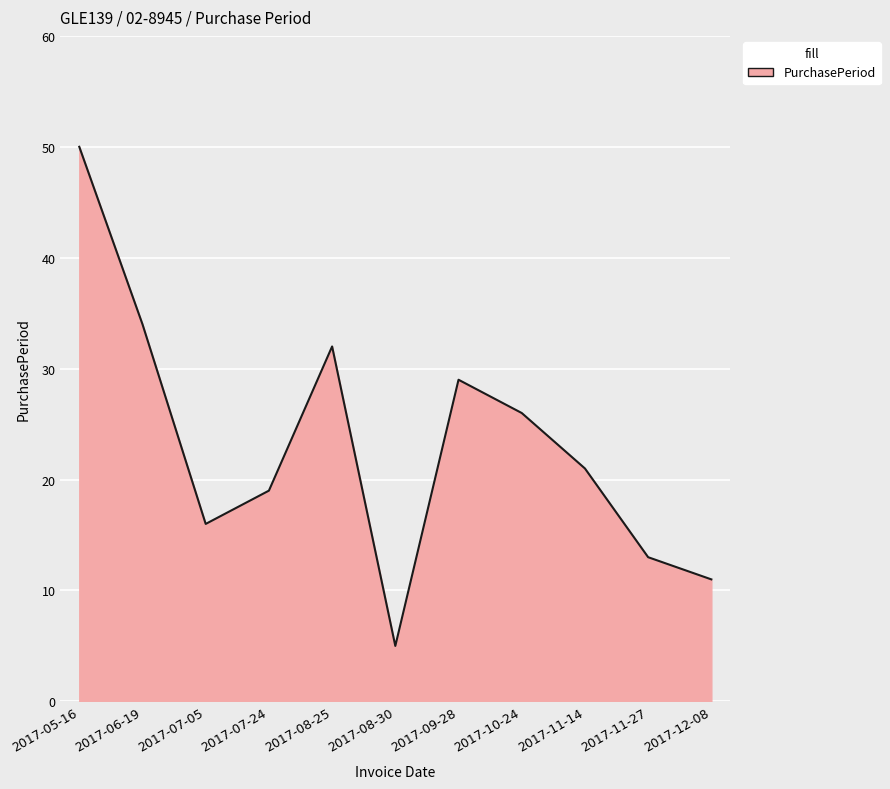

At which category does the data reach its first local valley?

2017-07-05